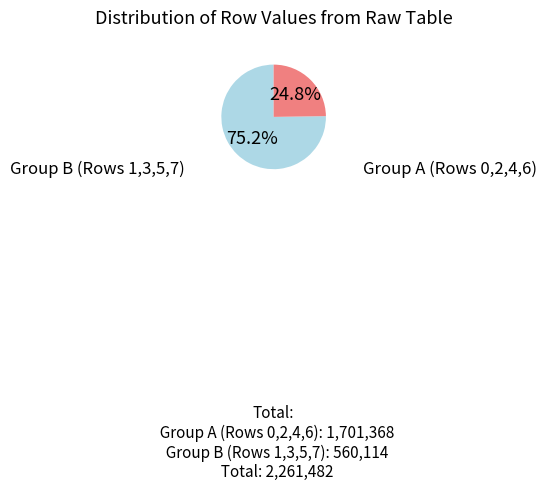

Is there a majority slice in this chart?

Yes